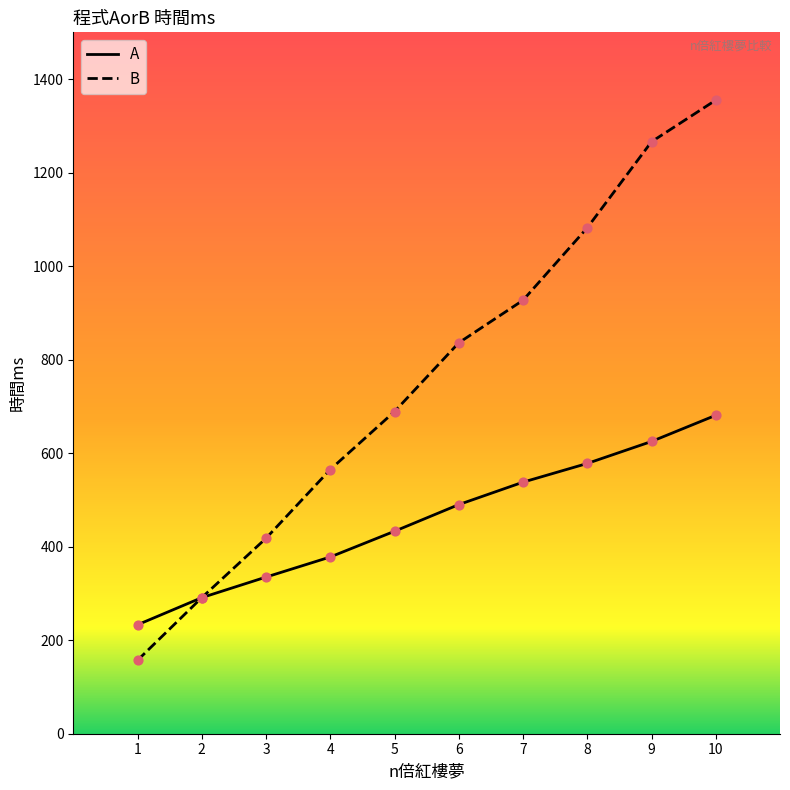

Is the value of B at 10 greater than the value of A at 5?

Yes